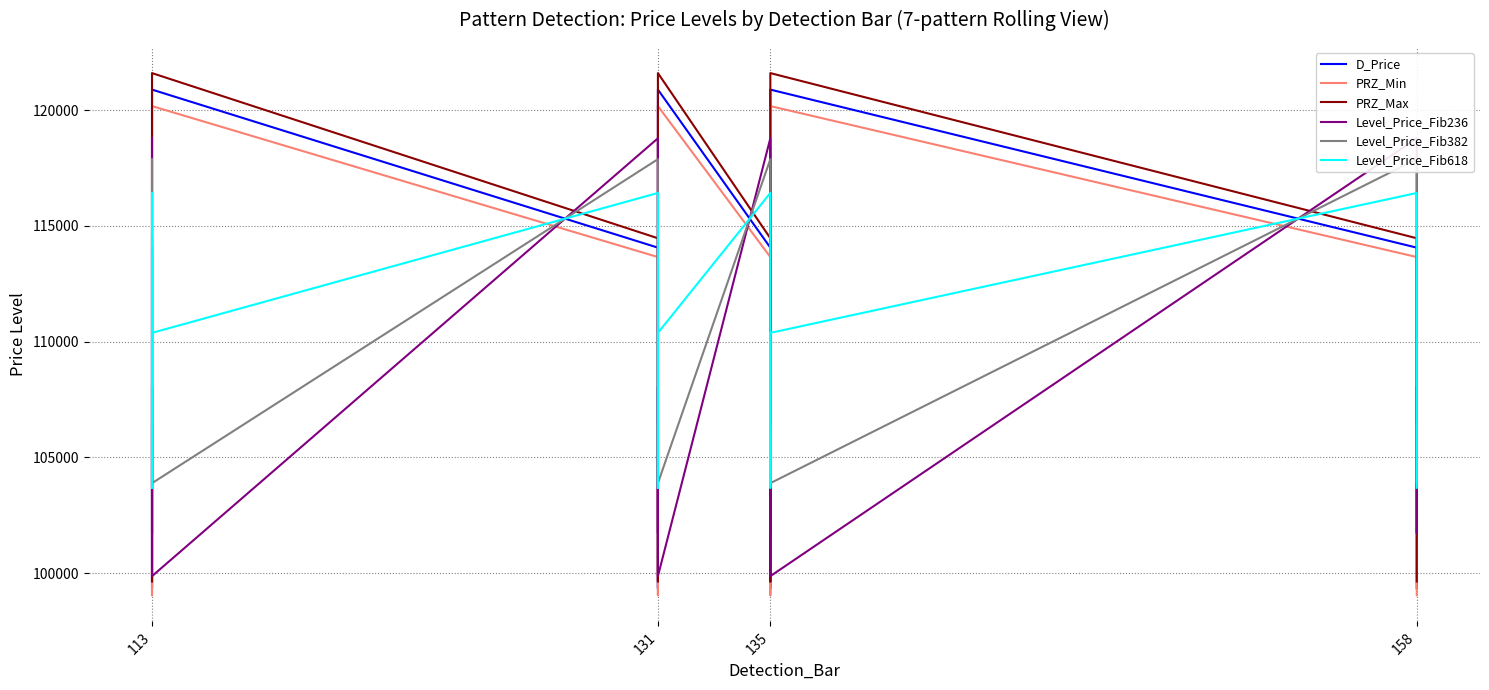

True or false: PRZ_Min and Level_Price_Fib382 intersect in this chart.

True